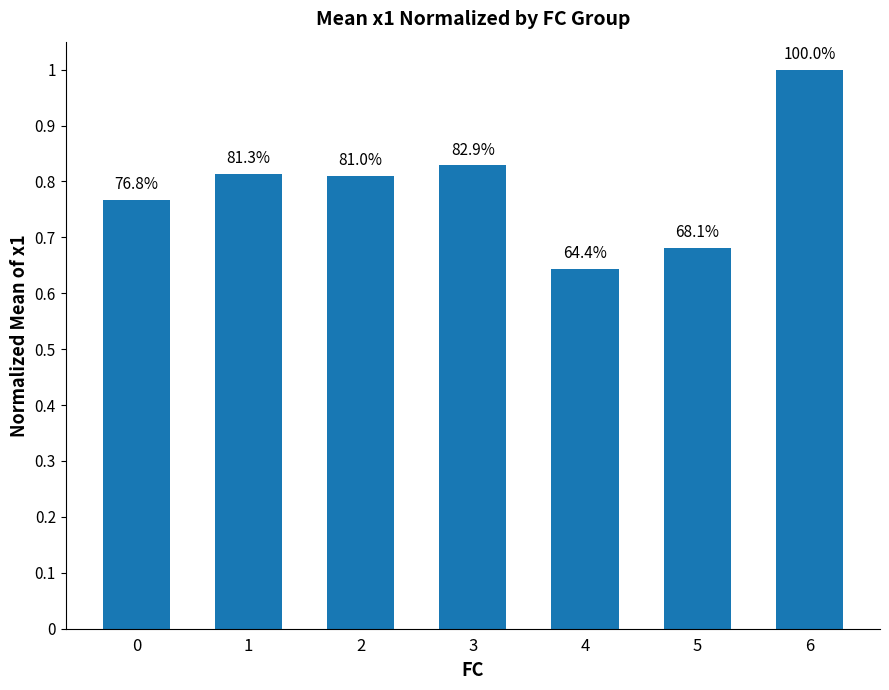

Reading right to left, transcribe all the data shown in this chart.

6=1.0	5=0.7	4=0.6	3=0.8	2=0.8	1=0.8	0=0.8